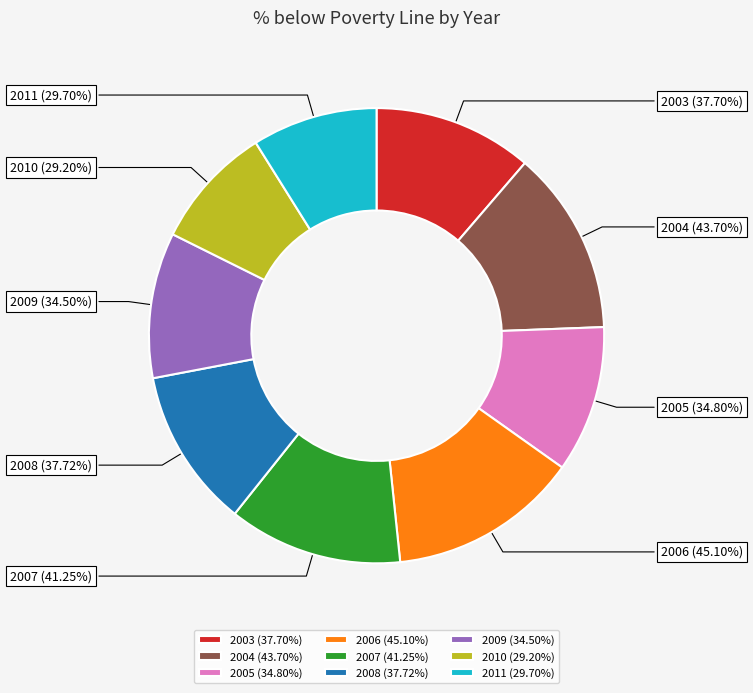

Does any single category account for the majority?

No